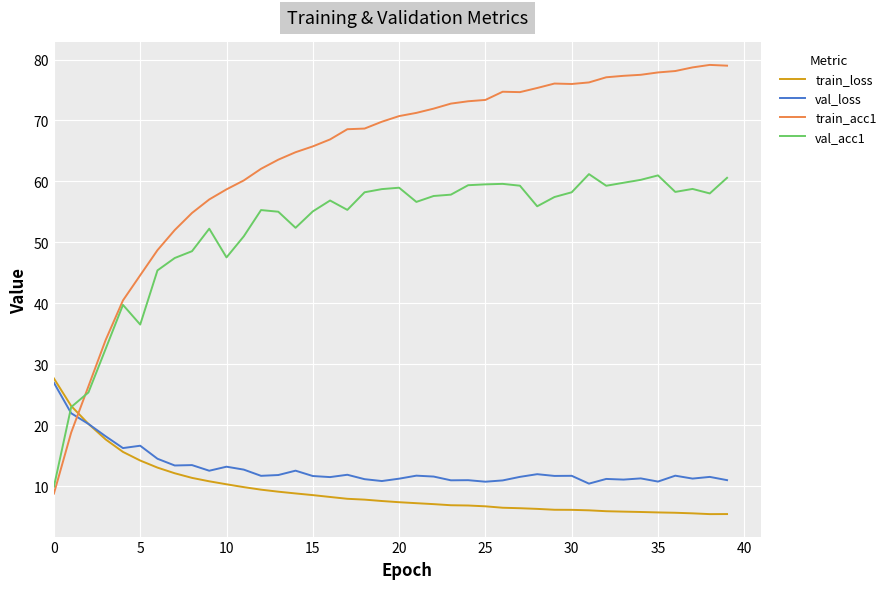

Which series has the largest range (max minus min)?

train_acc1